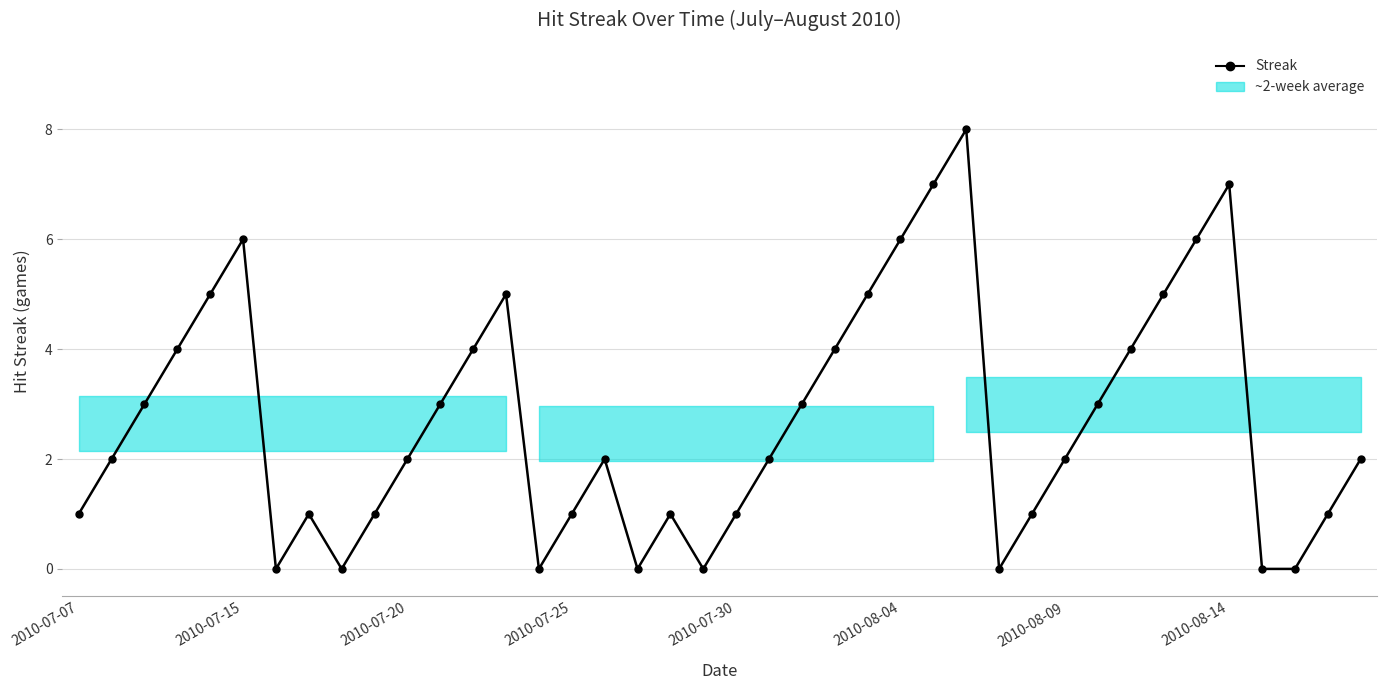

Count the values in the range 1 to 5.

26